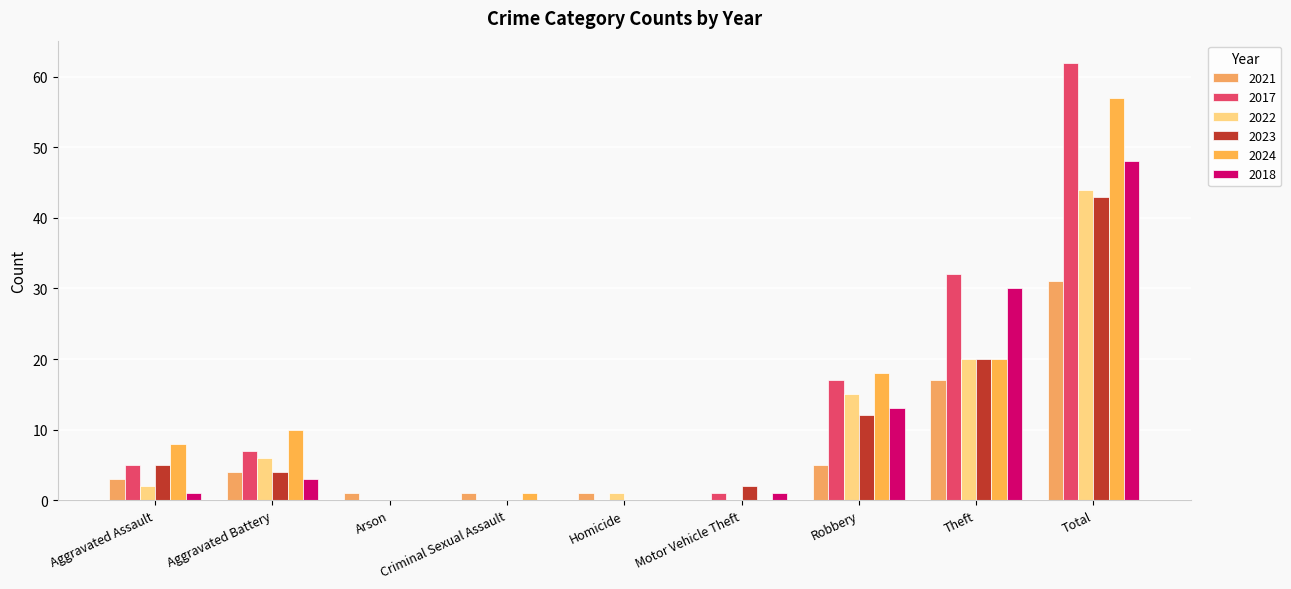

What is the total value across all series at Theft?

139